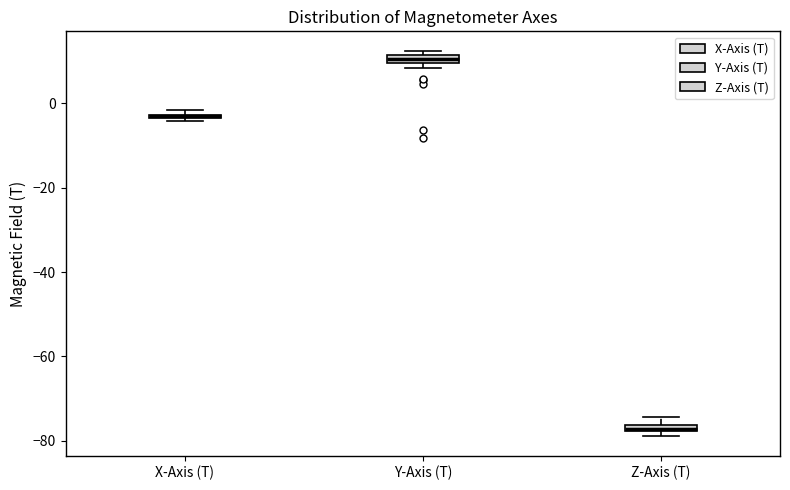

Where is the lower edge of the box for X-Axis (T) on the y-axis? The values are not printed on the chart, so give them approximately, as read against the axis.

-4